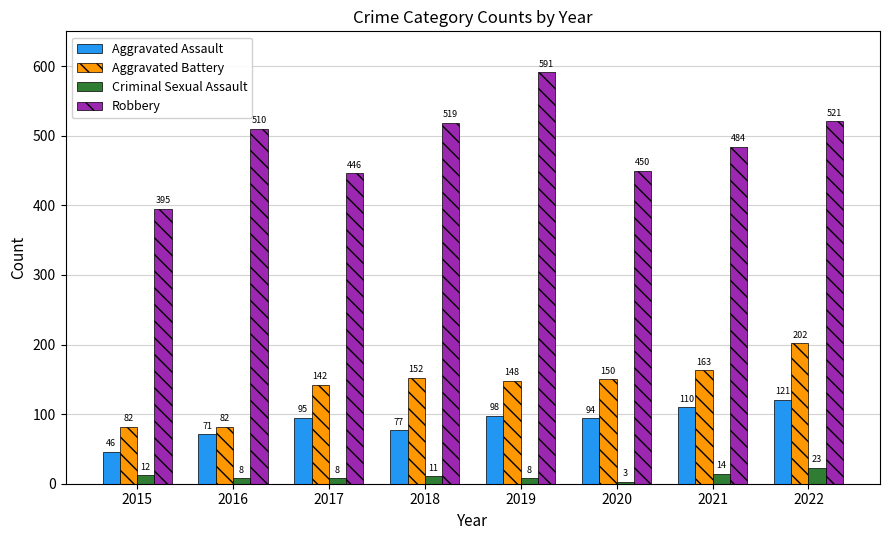

What is the maximum value shown in the chart?

591